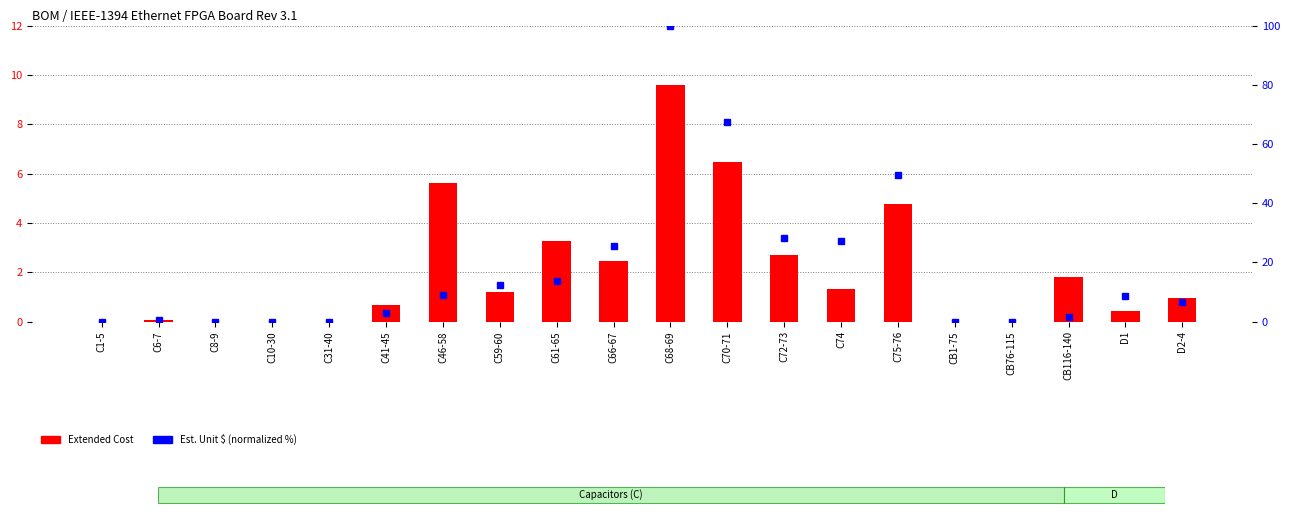

How many groups of bars are there?

20